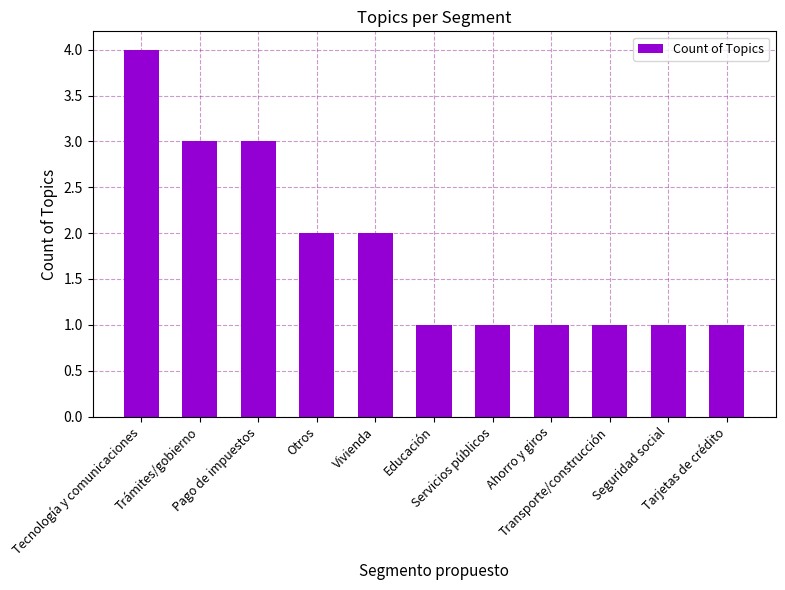

Are the bars horizontal?

No